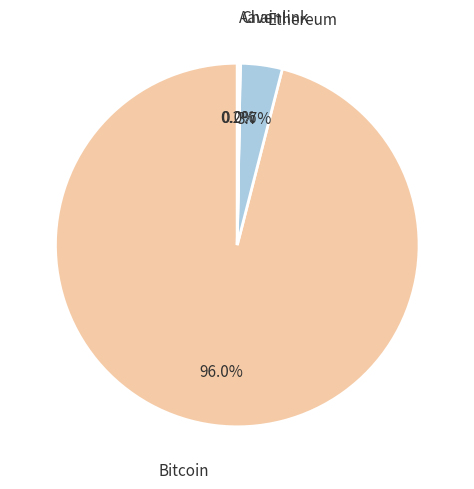

Which slice represents more than half of the pie?

Bitcoin